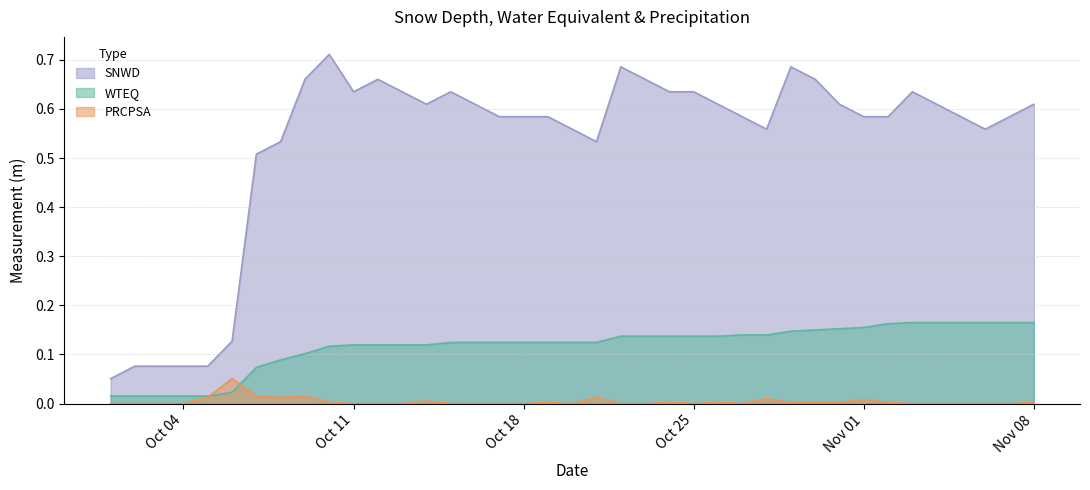

List the series in order of their overall mean, highest first.

SNWD, WTEQ, PRCPSA